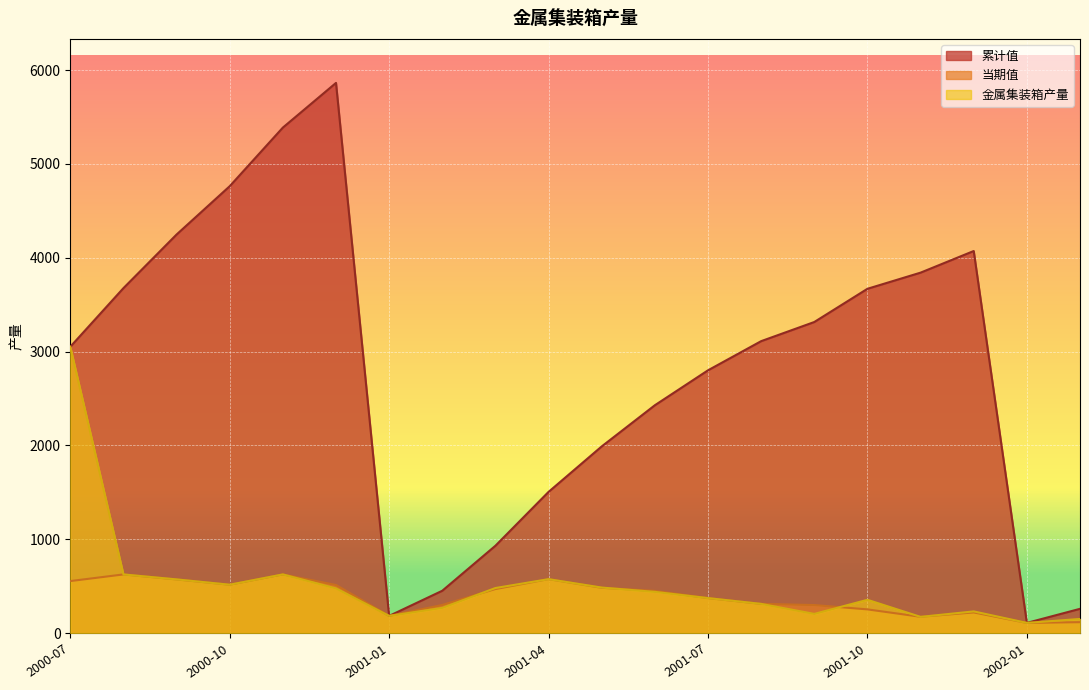

True or false: 累计值 and 当期值 cross at least once.

False